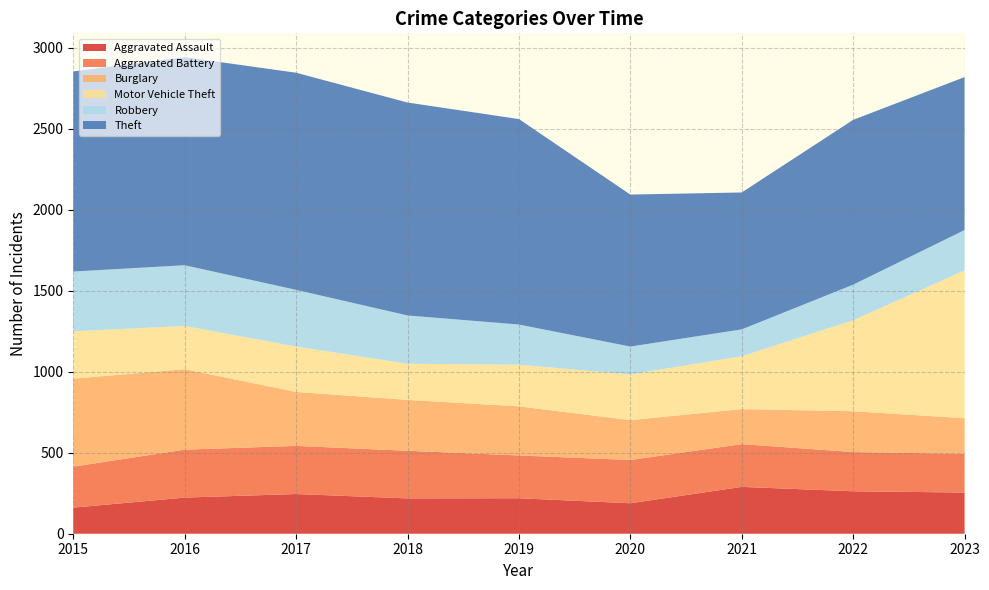

Reading left to right, what are all the values shown in this chart?

Aggravated Assault: 161	223	245	218	219	188	289	262	254
Aggravated Battery: 253	296	297	294	264	267	264	242	239
Burglary: 543	496	333	314	303	246	216	252	220
Motor Vehicle Theft: 292	267	280	223	257	282	326	561	912
Robbery: 369	375	350	298	248	172	166	220	249
Theft: 1235	1284	1340	1314	1268	938	845	1017	944